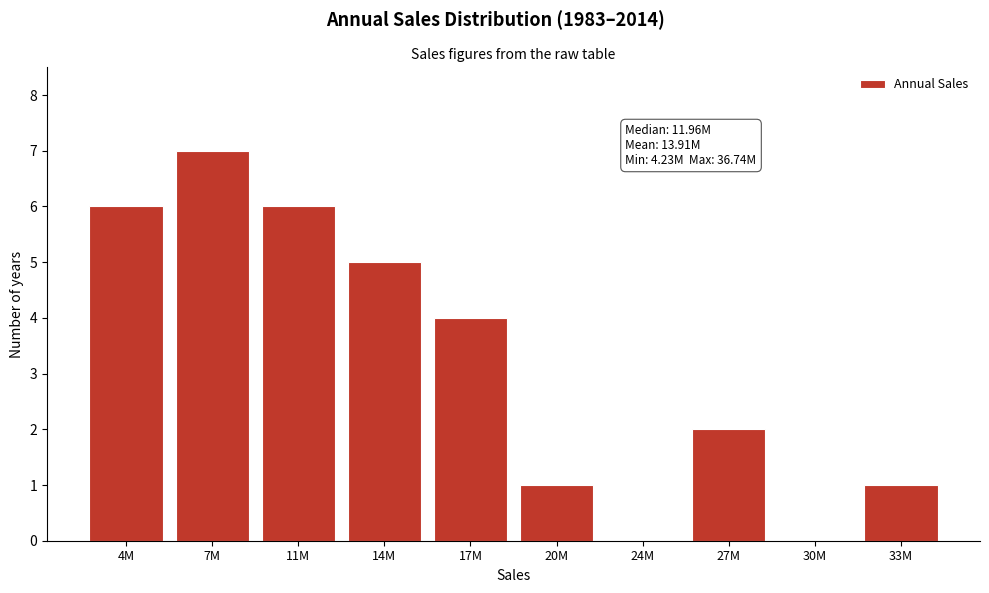

Reading left to right, transcribe all the data shown in this chart.

4M=6	7M=7	11M=6	14M=5	17M=4	20M=1	24M=0	27M=2	30M=0	33M=1